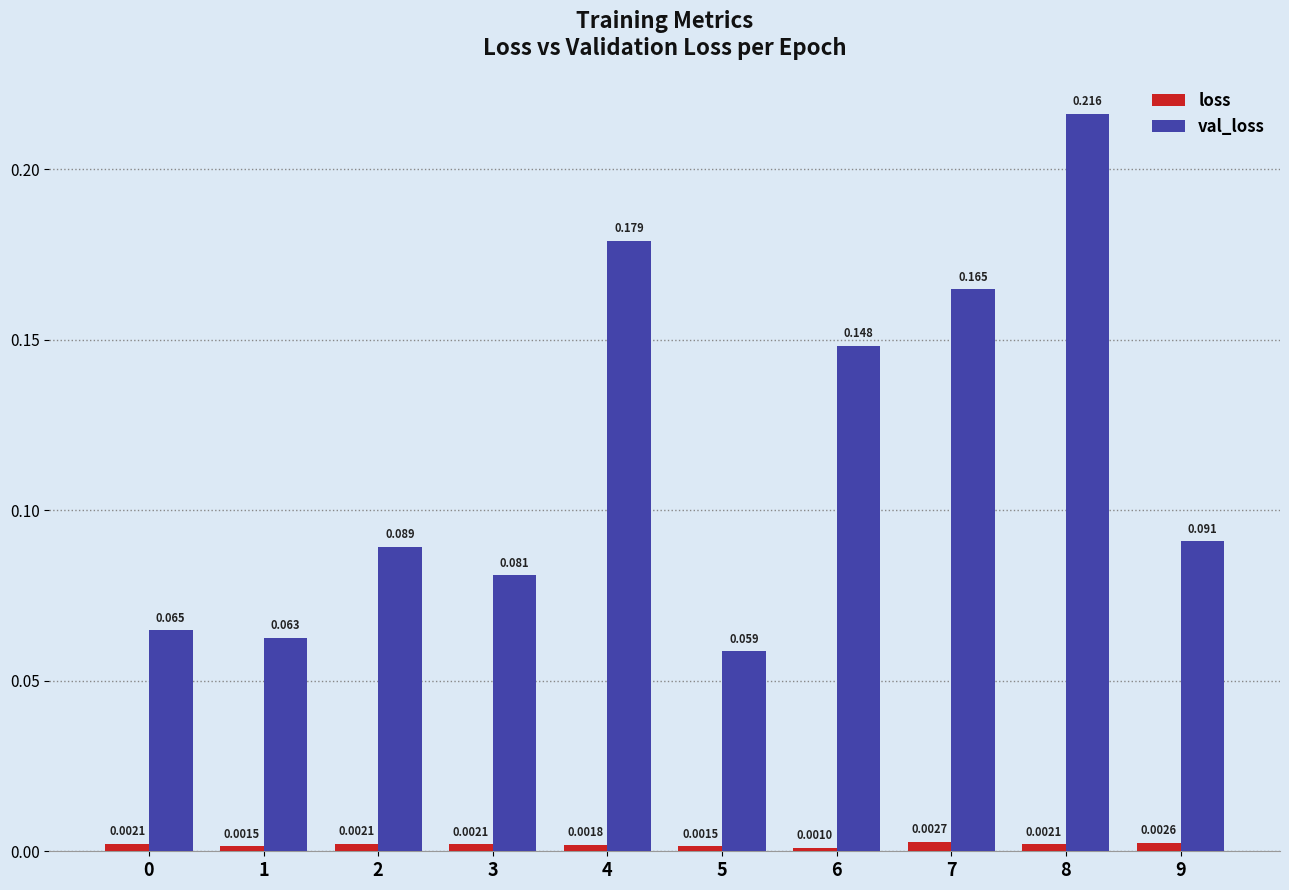

Is the value of loss at 0 greater than the value of val_loss at 4?

No